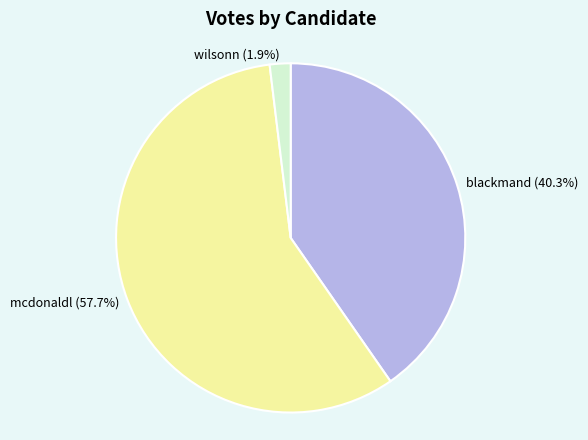

Combined, do blackmand and wilsonn account for over 50%?

No